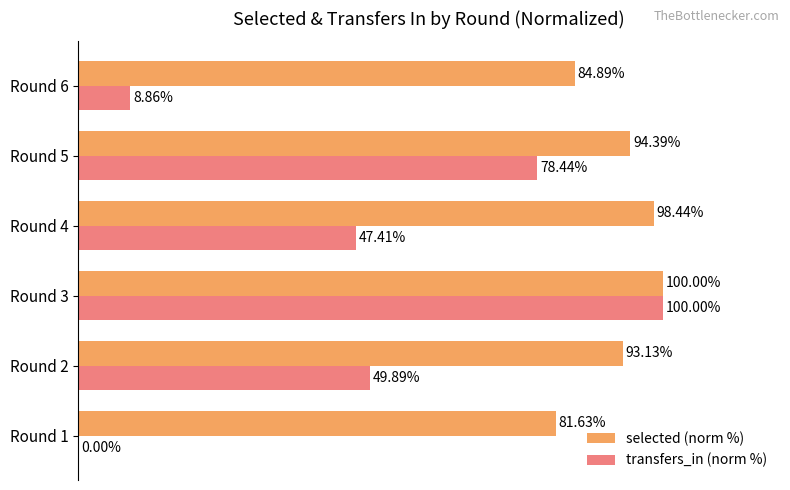

At which category is the sum across all series the highest?

Round 3